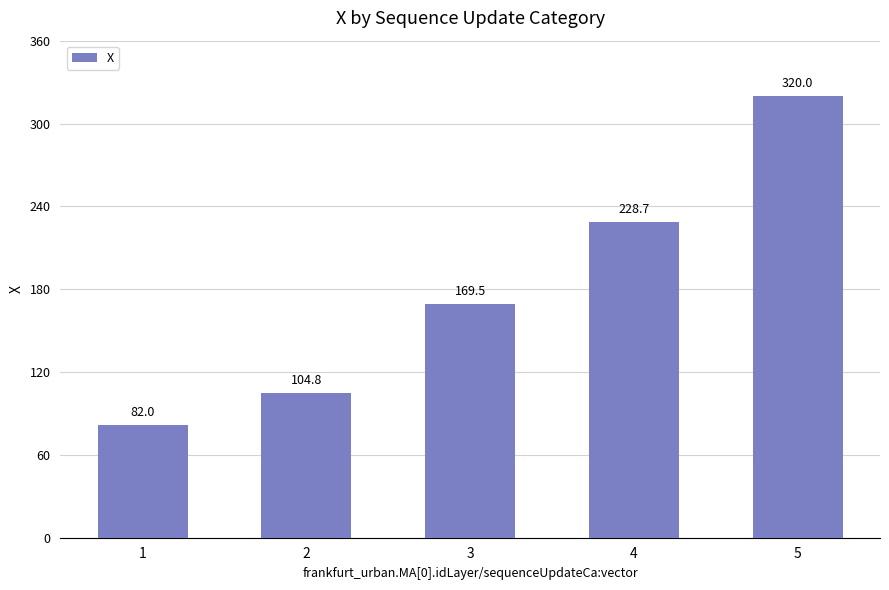

What is the minimum value shown in the chart?

82.0